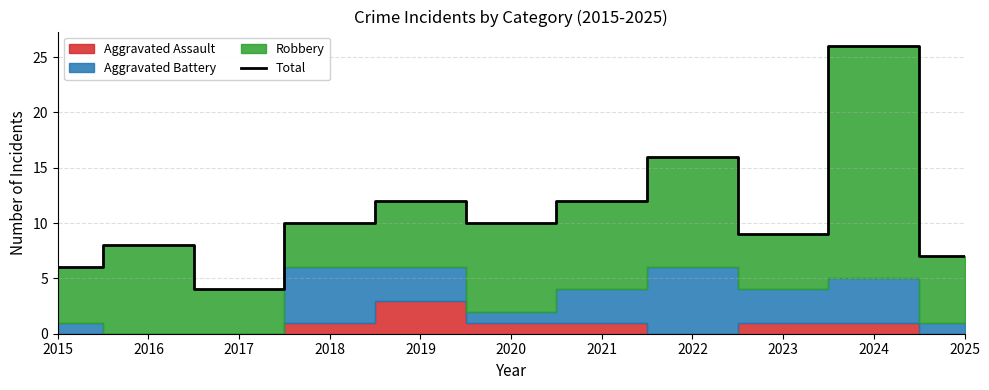

True or false: the data shows 9 at 2023.

True